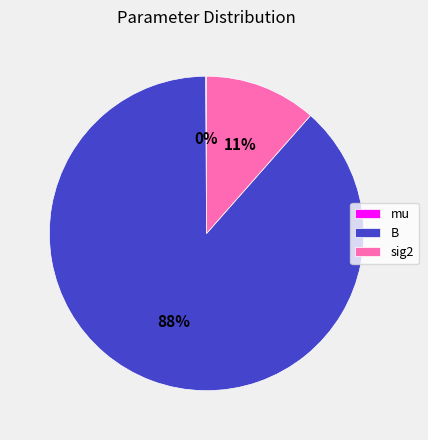

To the nearest percent, what is the average slice percentage?

33%